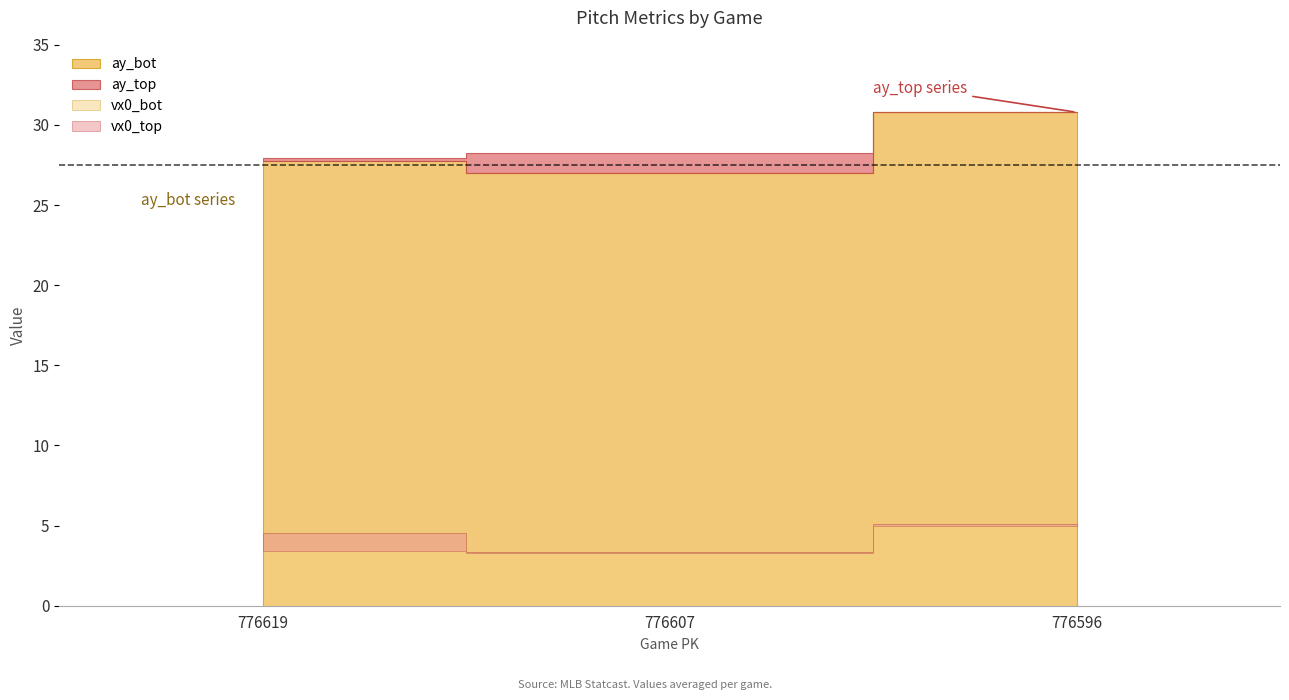

Does the chart have visible grid lines?

No